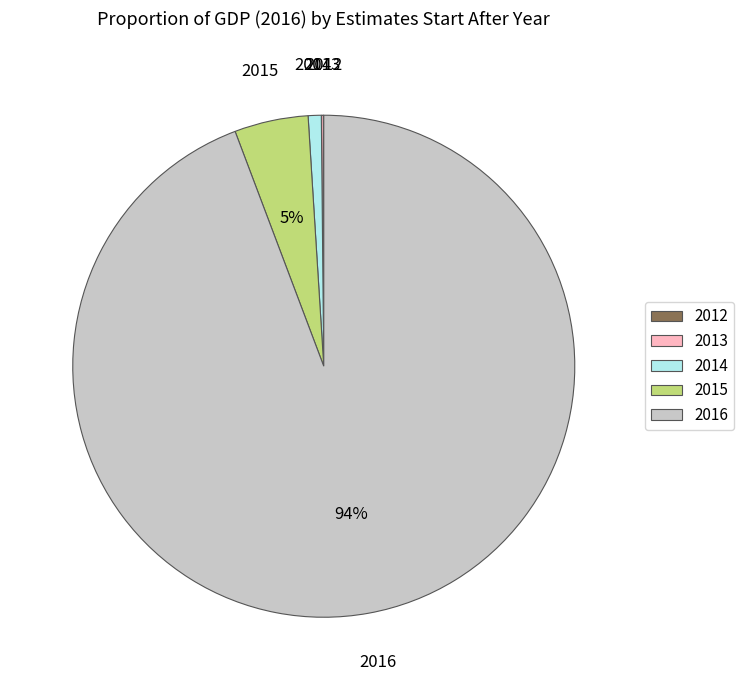

Do 2015 and 2014 together represent more than half of the pie?

No